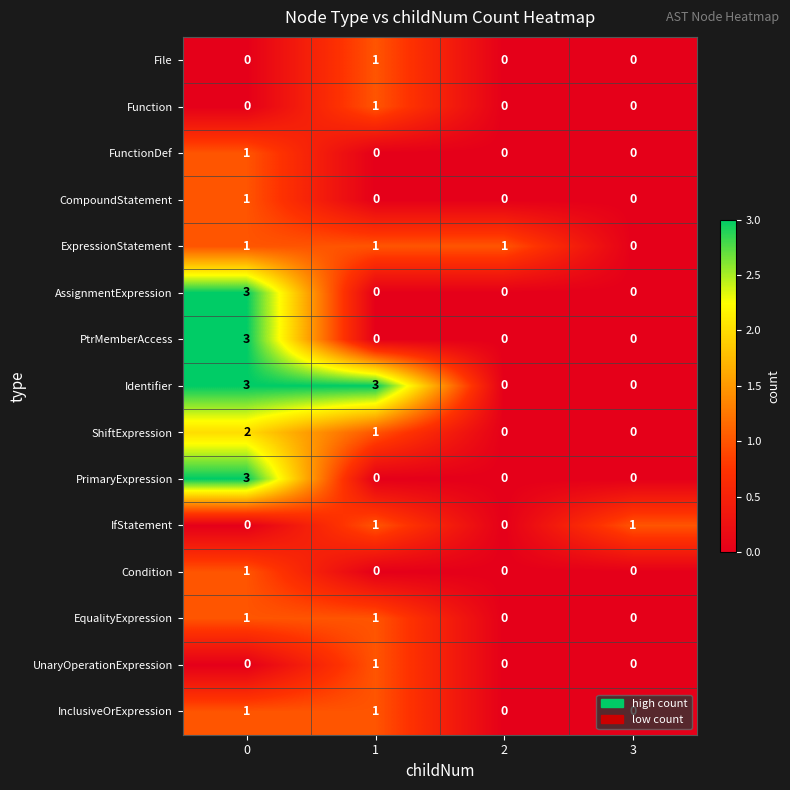

What is the maximum value shown in the chart?

3